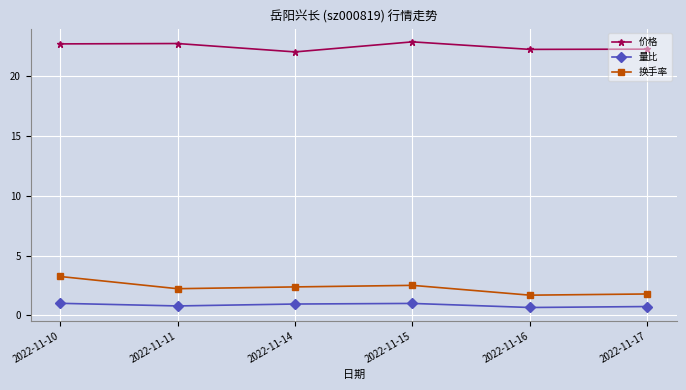

What is the minimum value shown in the chart?

0.7